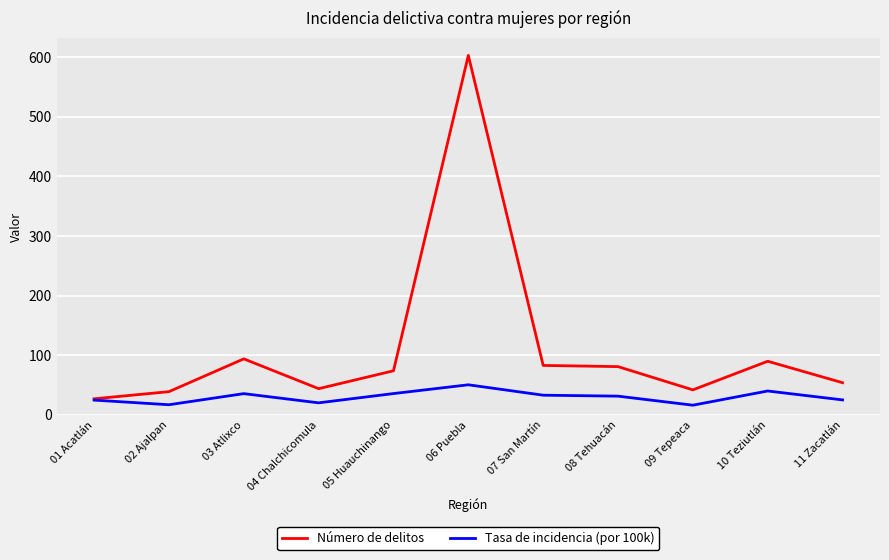

Which series has the largest total across all categories?

Número de delitos